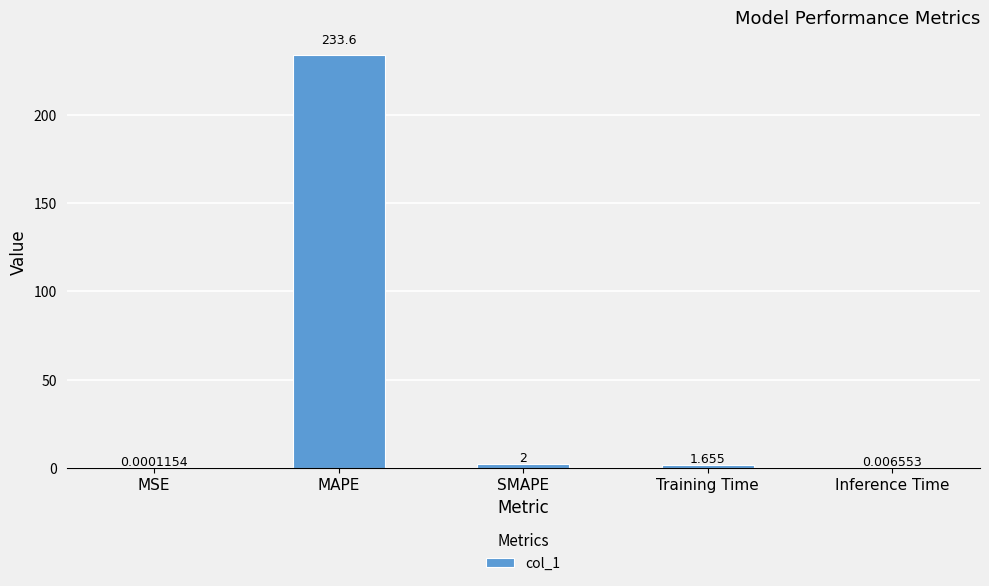

What is the difference between the values at SMAPE and MAPE?

231.6